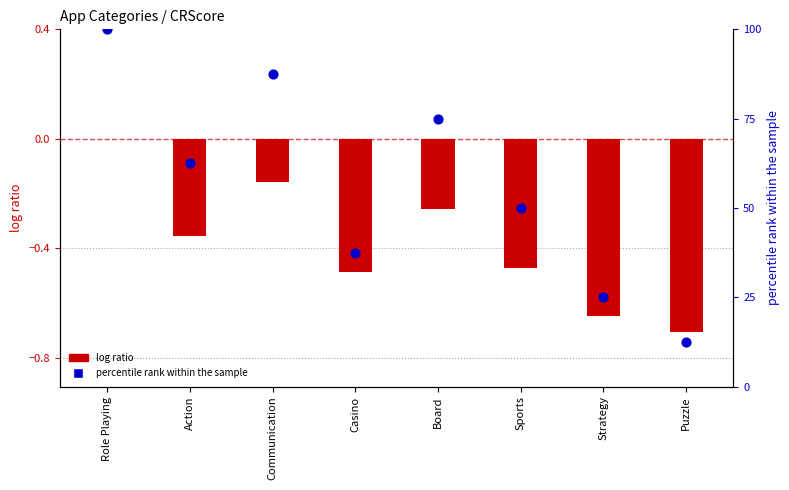

Which series has the largest total across all categories?

percentile rank within the sample